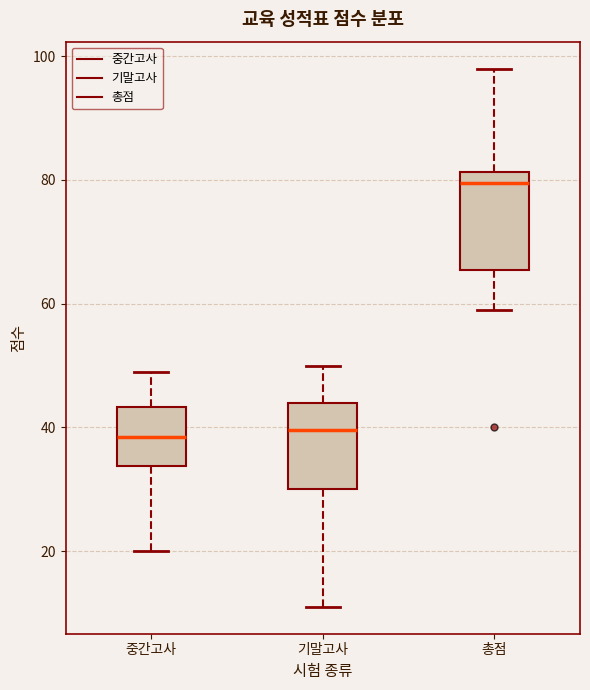

Reading left to right, transcribe this box plot: for each box, give where its median line is, the range the box spans, and where its two whiskers end, as read against the y-axis. The values are not printed on the chart, so give them approximately, as read against the axis.

중간고사: median 38, box 34 to 44, whiskers 20 to 50
기말고사: median 40, box 30 to 44, whiskers 12 to 50
총점: median 80, box 66 to 82, whiskers 60 to 98